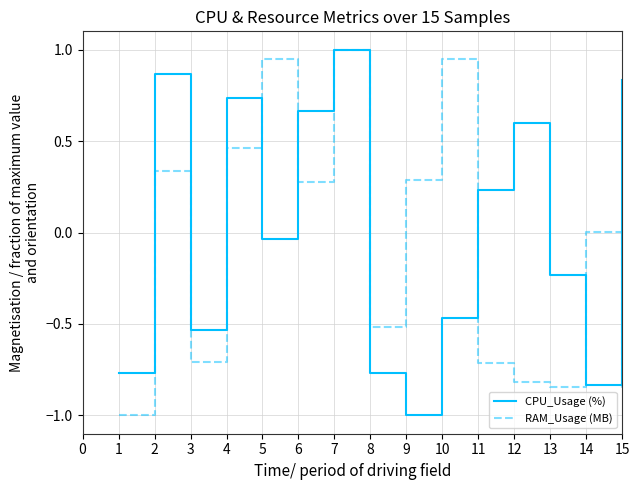

What is the sum of all CPU_Usage (%) values?

-1.0